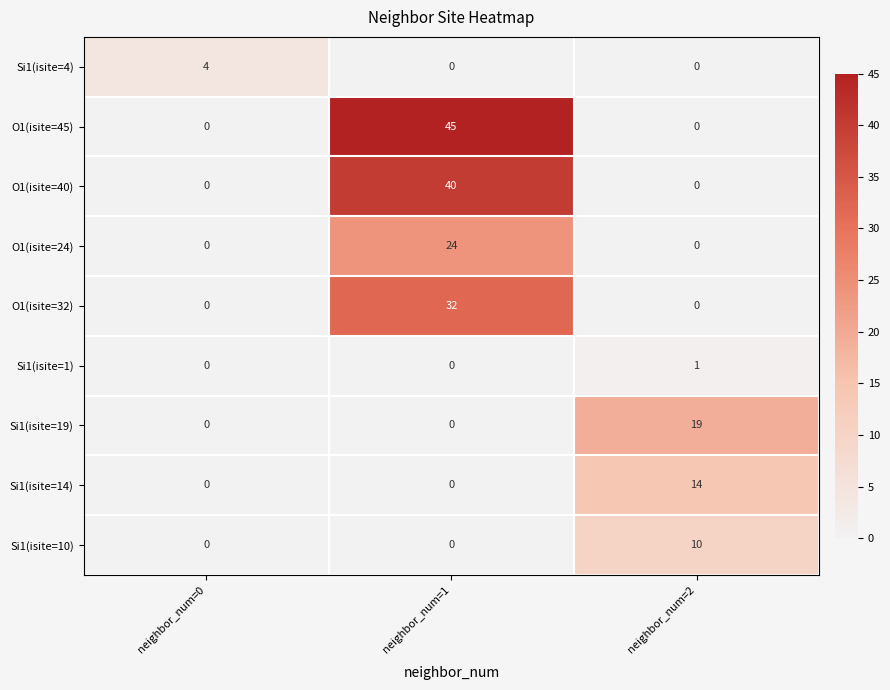

Count the number of categories in the chart.

3